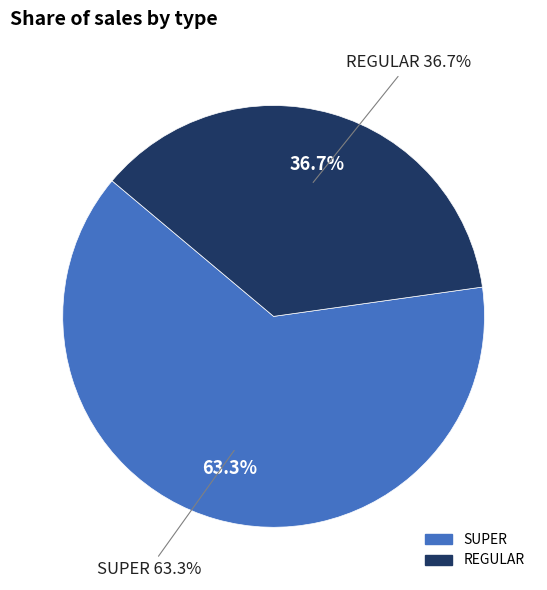

Is REGULAR the majority of the pie?

No